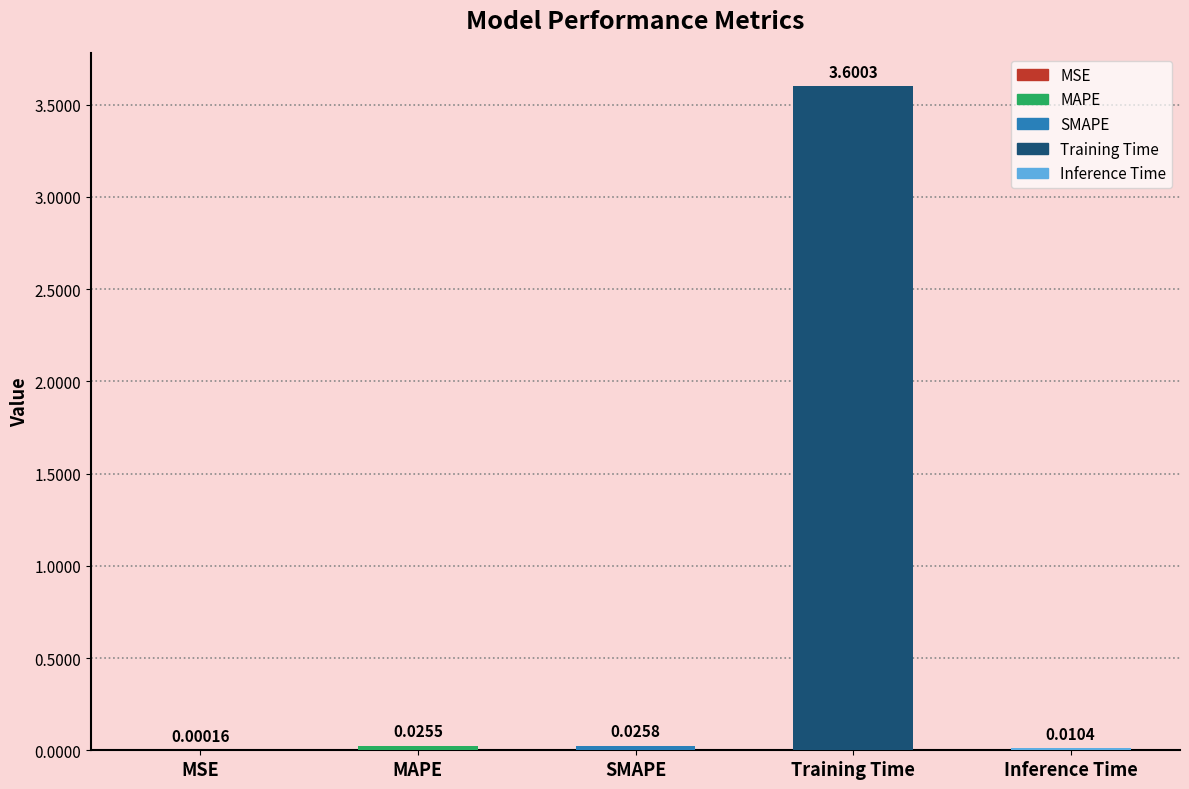

Which label corresponds to the largest value in the chart?

Training Time